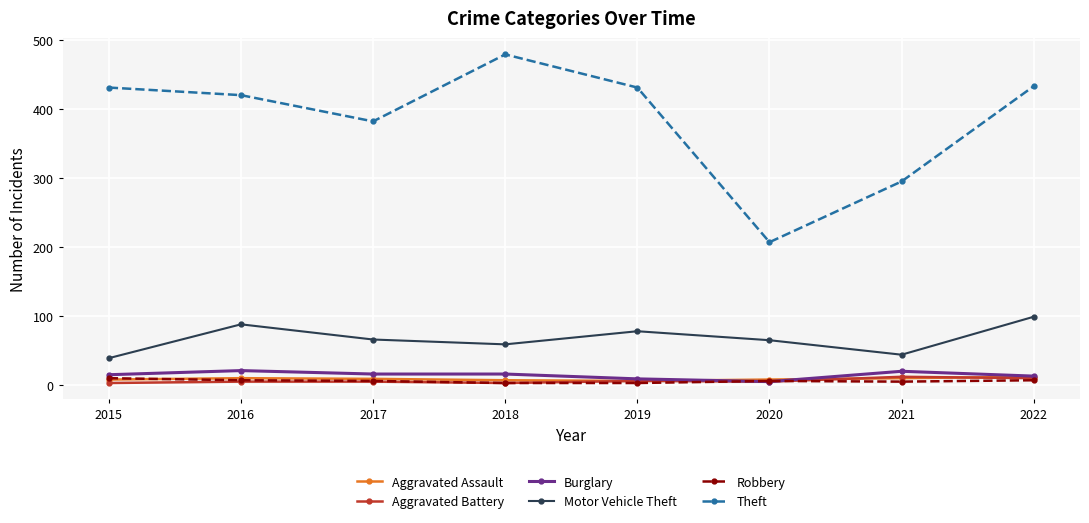

What is the value of the Theft point at the 8th from the left?

433